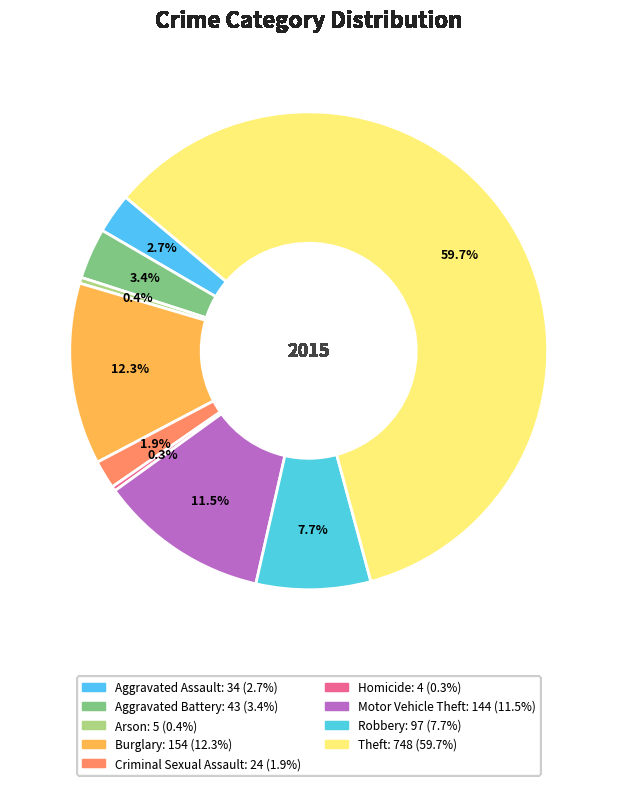

To the nearest percent, what is the difference between the Aggravated Assault and Arson slice percentages?

2%